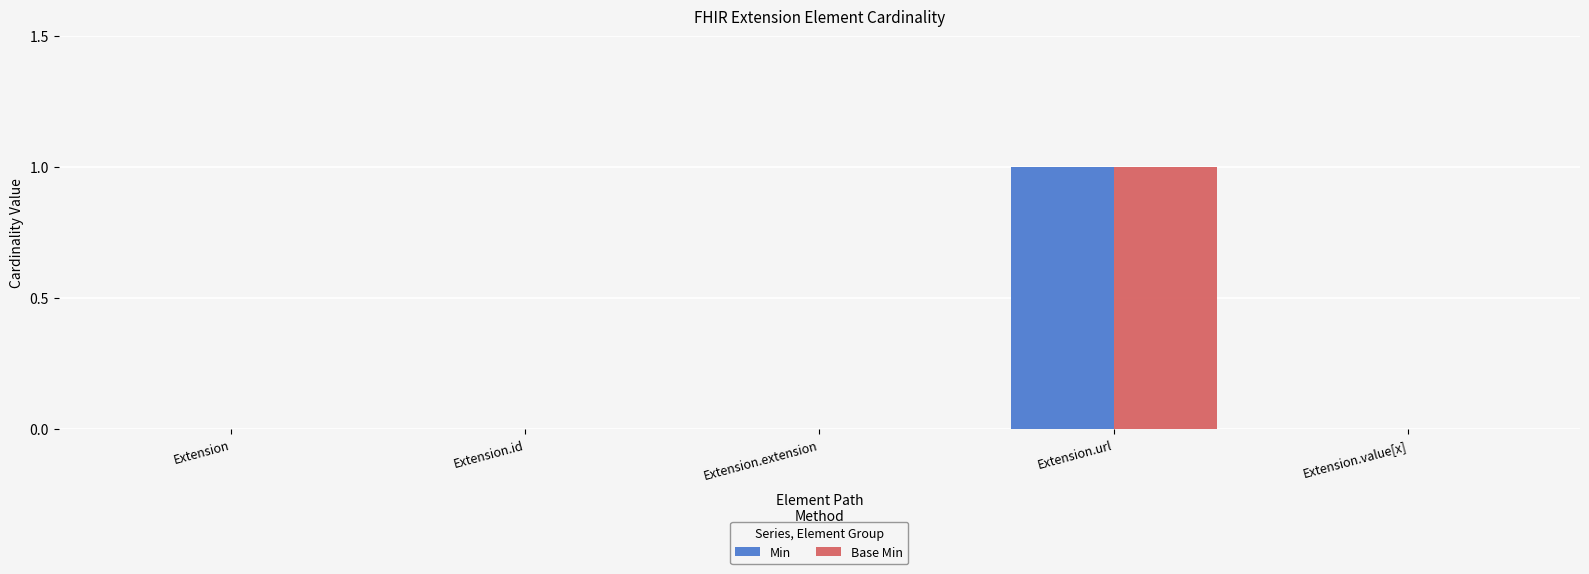

At which label does Min reach its peak?

Extension.url